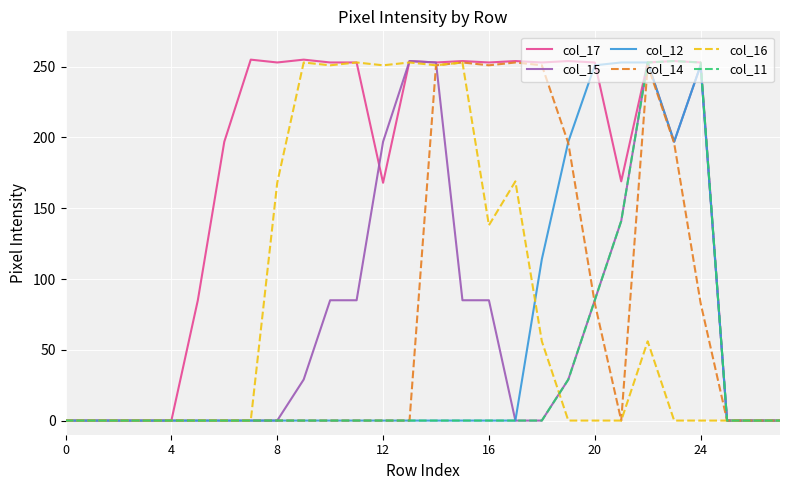

What is the maximum value shown in the chart?

255